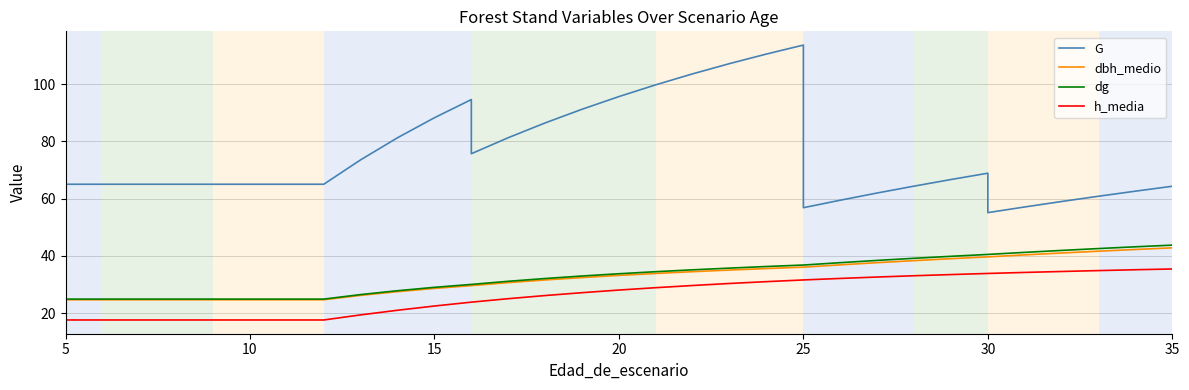

Which series has the widest spread of values?

G